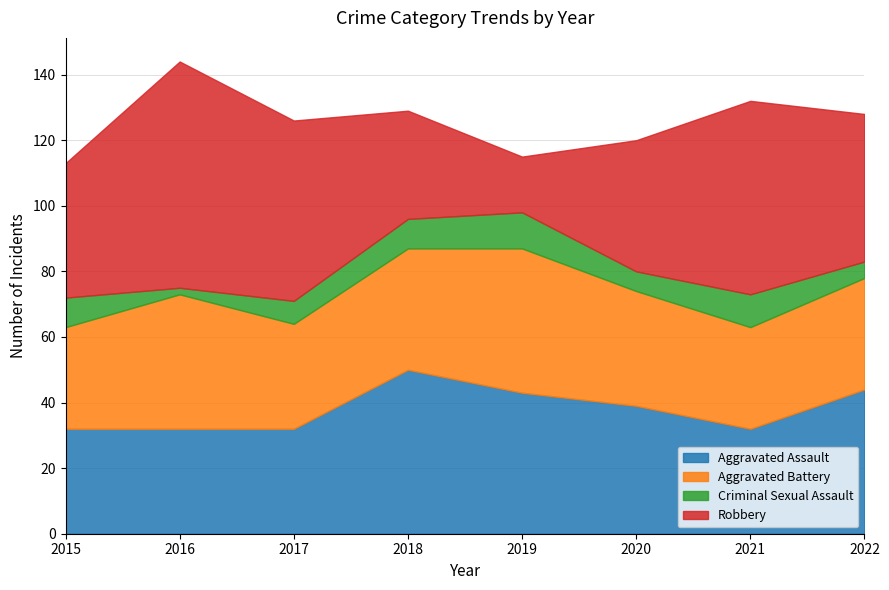

How many distinct data groups are displayed?

4